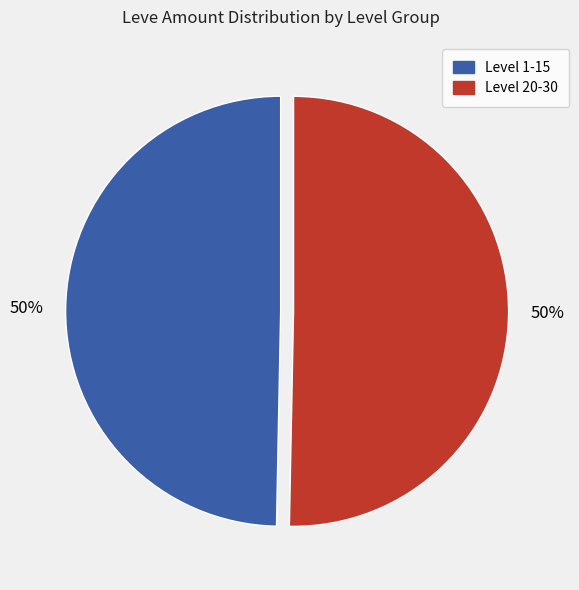

How many slices are in this pie chart?

2